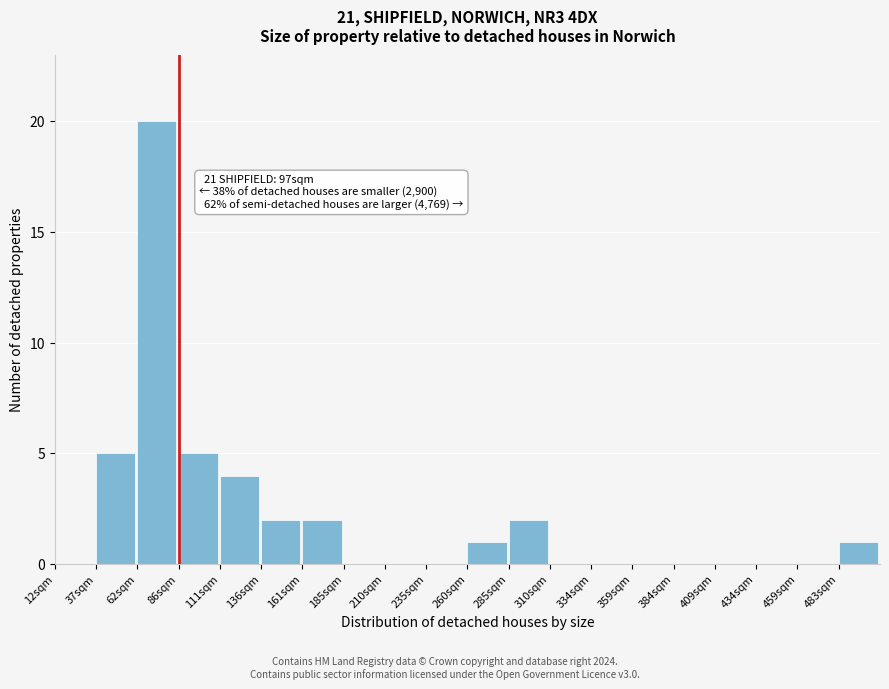

Reading left to right, list all the values displayed in this chart.

12sqm=0	37sqm=5	62sqm=20	86sqm=5	111sqm=4	136sqm=2	161sqm=2	185sqm=0	210sqm=0	235sqm=0	260sqm=1	285sqm=2	310sqm=0	334sqm=0	359sqm=0	384sqm=0	409sqm=0	434sqm=0	459sqm=0	483sqm=1